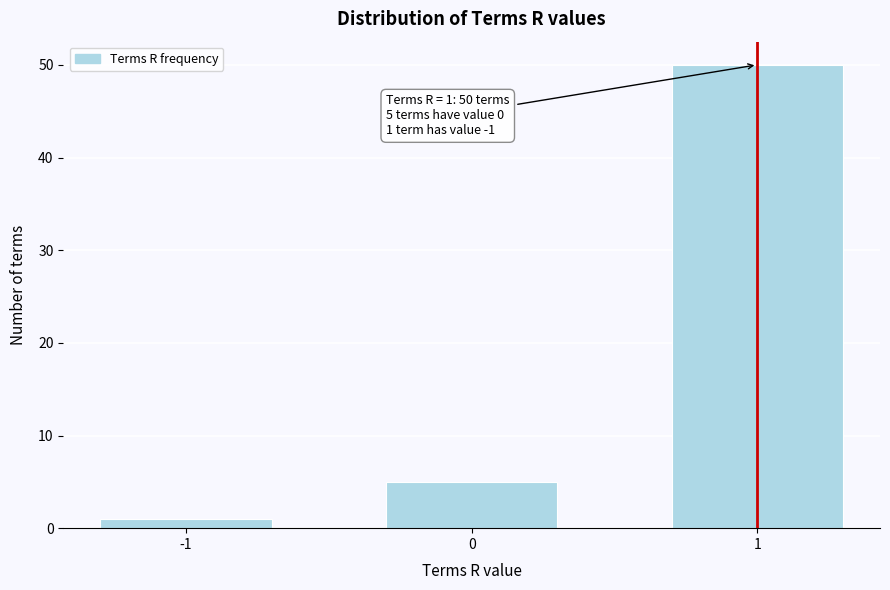

Reading left to right, what are all the values shown in this chart?

-1=1	0=5	1=50